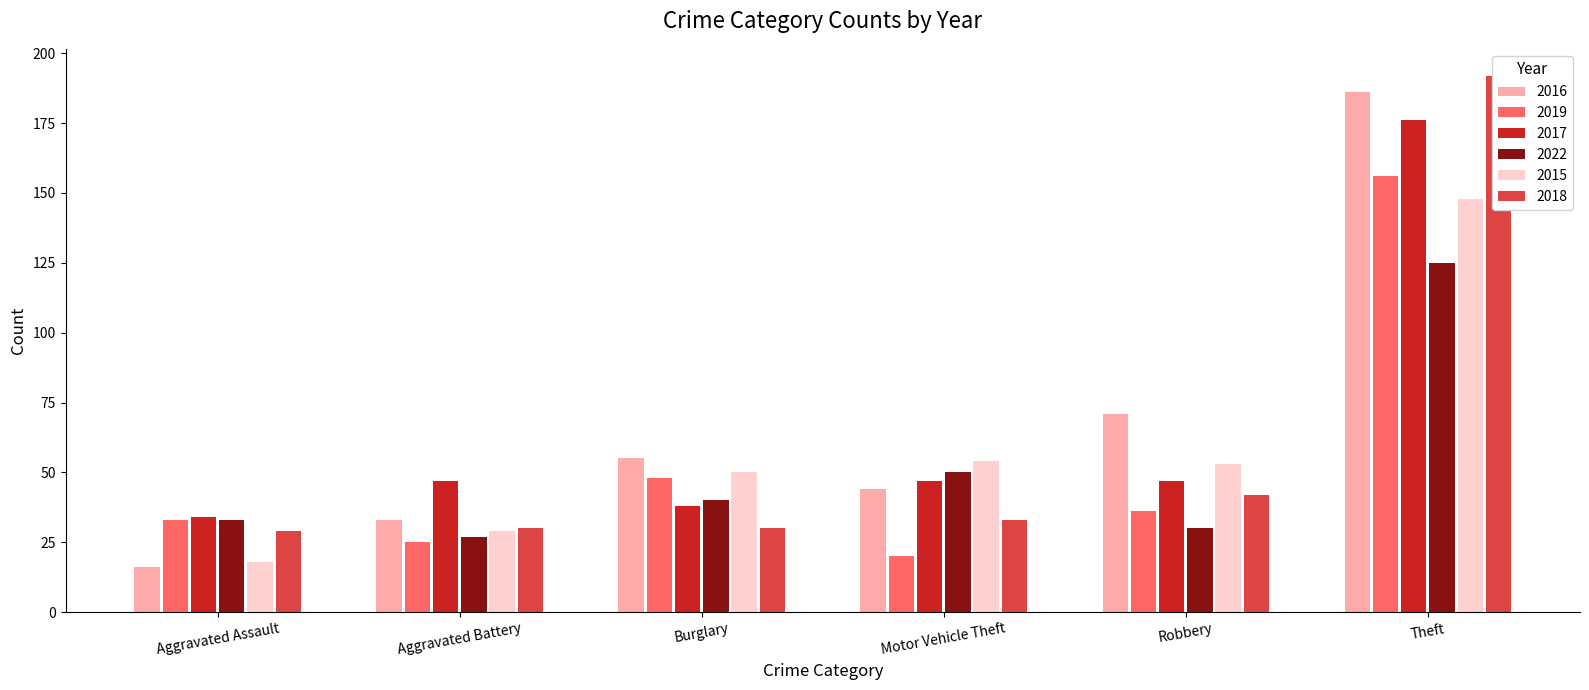

Rank the series at Motor Vehicle Theft from highest to lowest value.

2015, 2022, 2017, 2016, 2018, 2019